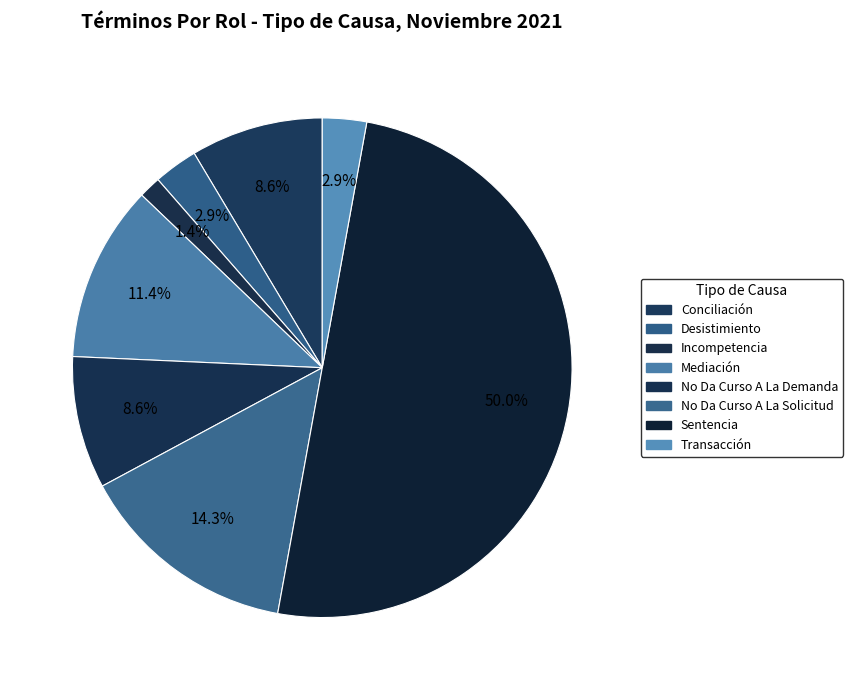

Count the number of slices in the pie.

8